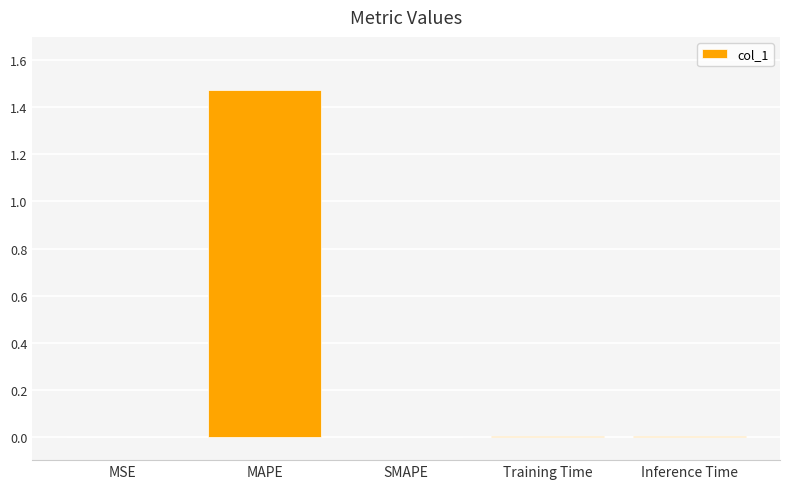

Is it true that the value at Training Time is 0.0?

True